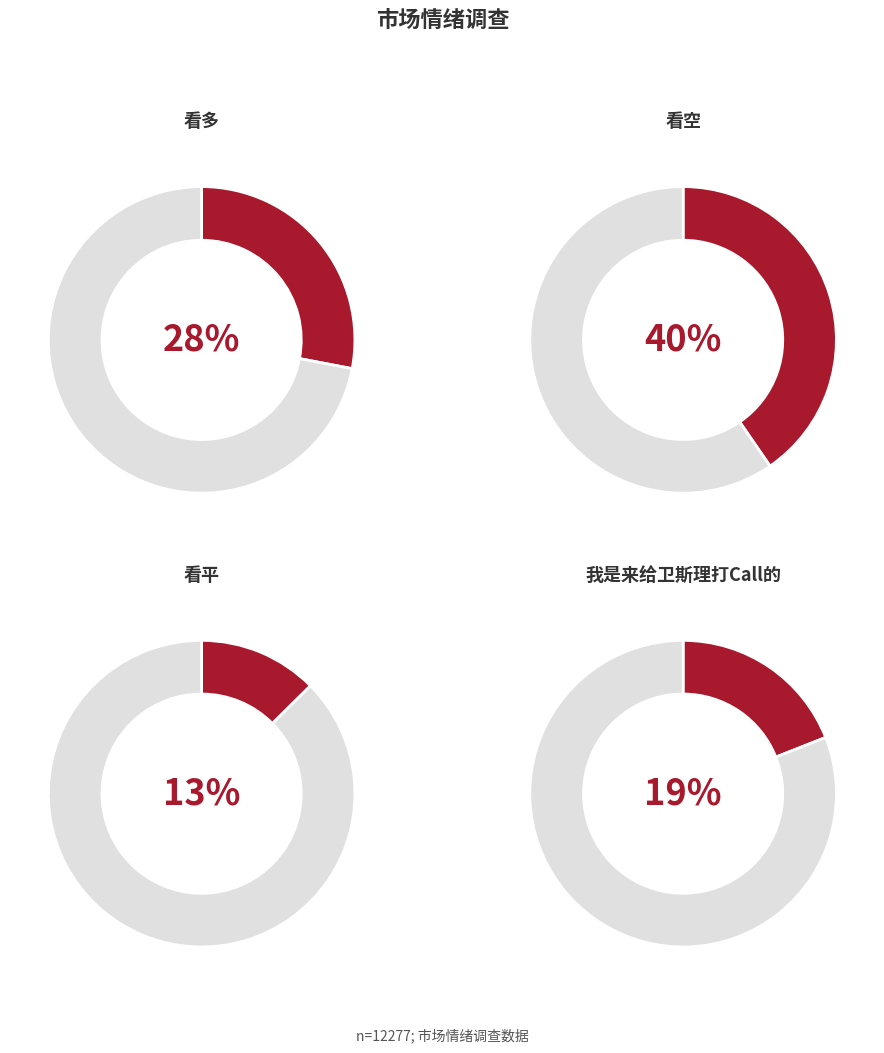

What is the smallest slice in the pie chart?

看平